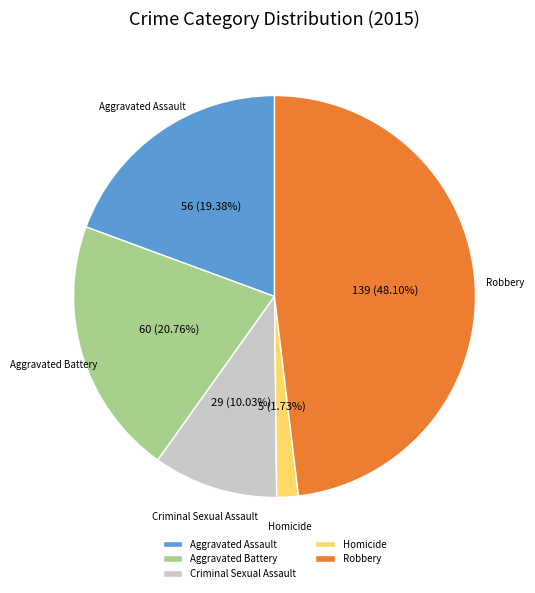

What is the ratio of the value at Aggravated Assault to the value at Robbery?

0.4